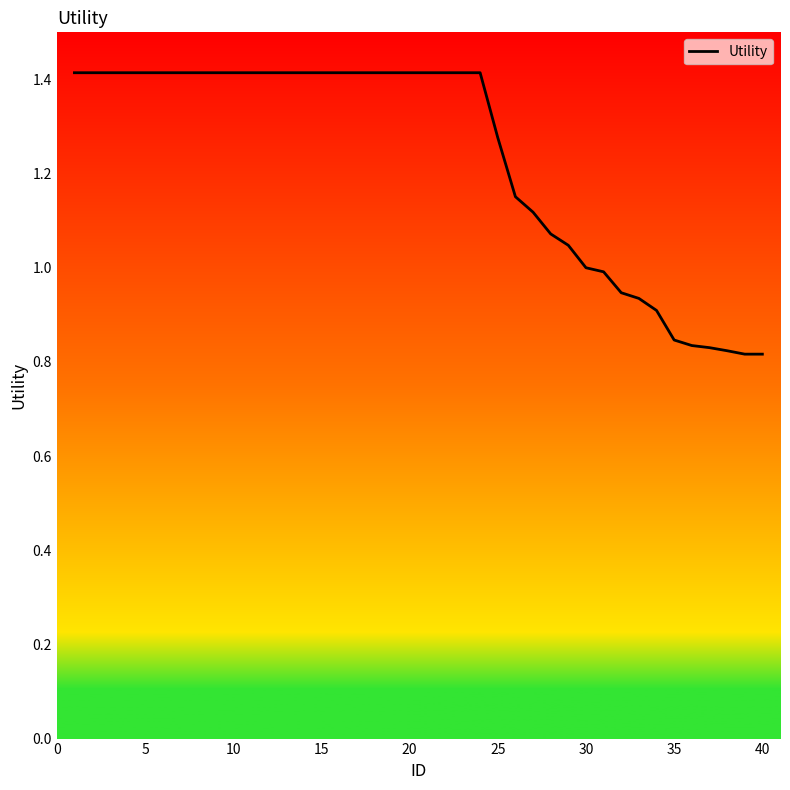

What is the maximum value shown in the chart?

1.4